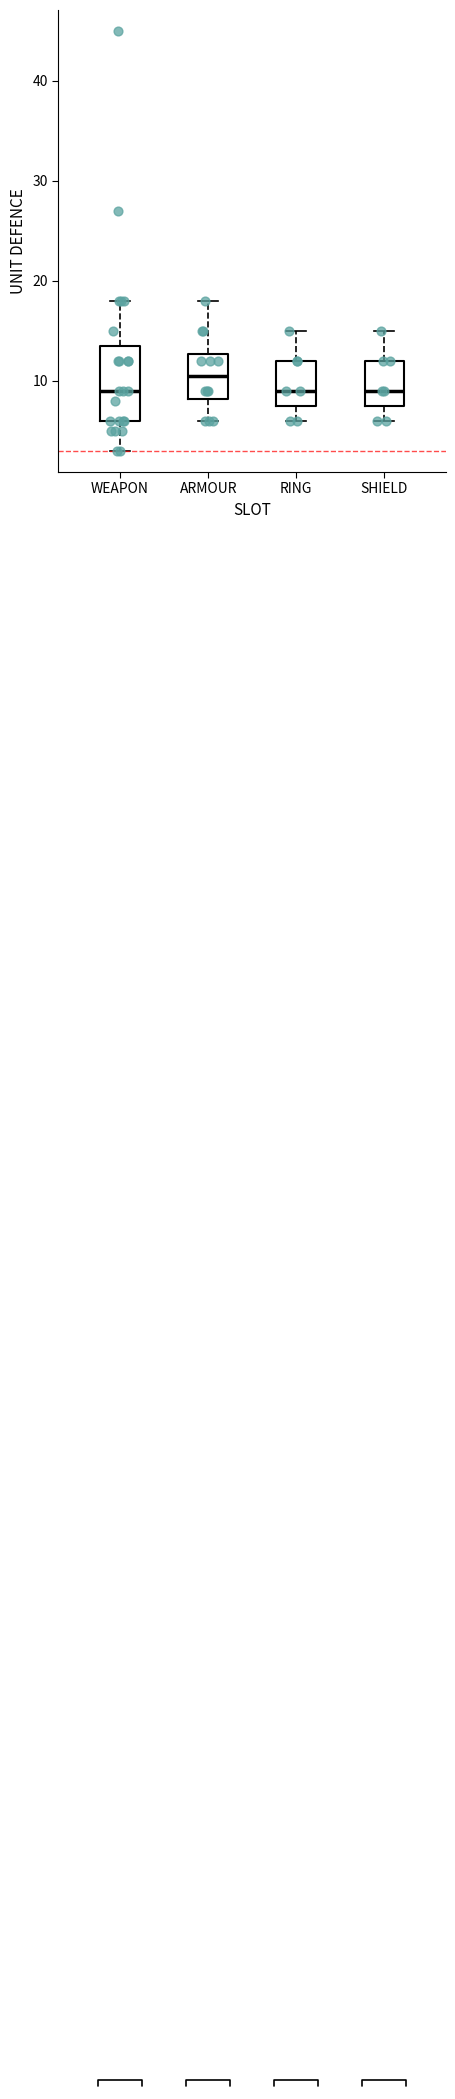

Reading left to right, read every box against the y-axis: the position of its median line, the range the box covers, and the ends of its whiskers. The values are not printed on the chart, so give them approximately, as read against the axis.

WEAPON: median 9, box 6 to 14, whiskers 3 to 18
ARMOUR: median 11, box 8 to 13, whiskers 6 to 18
RING: median 9, box 8 to 12, whiskers 6 to 15
SHIELD: median 9, box 8 to 12, whiskers 6 to 15